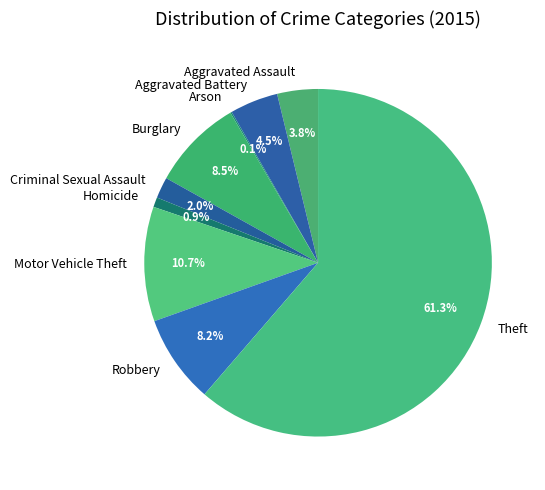

What is the largest slice in the pie chart?

Theft